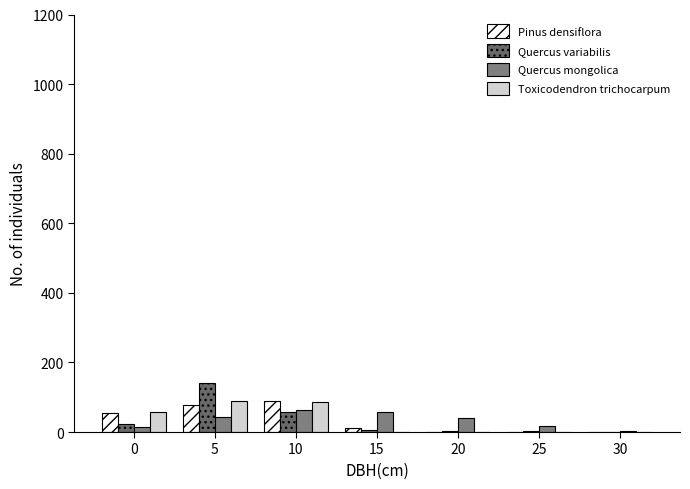

How many categories are shown in the chart?

7